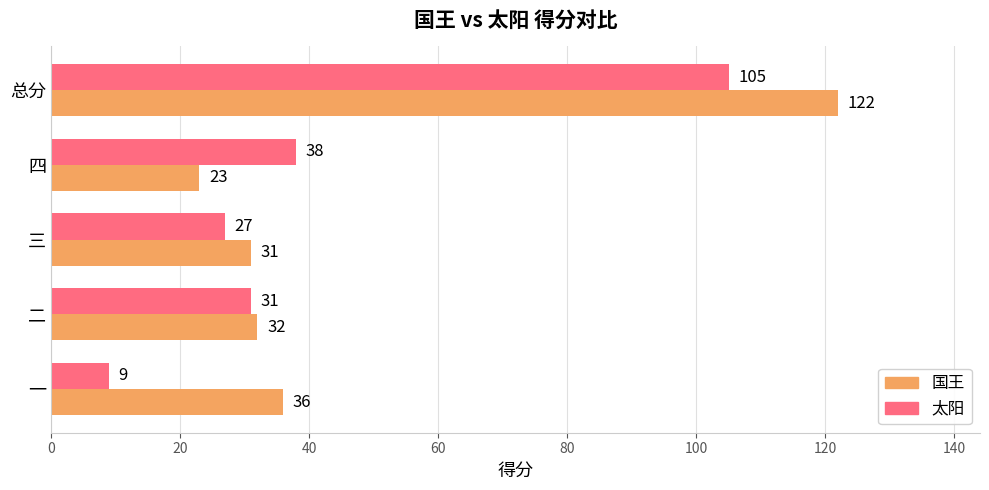

Count the number of data series in this chart.

2